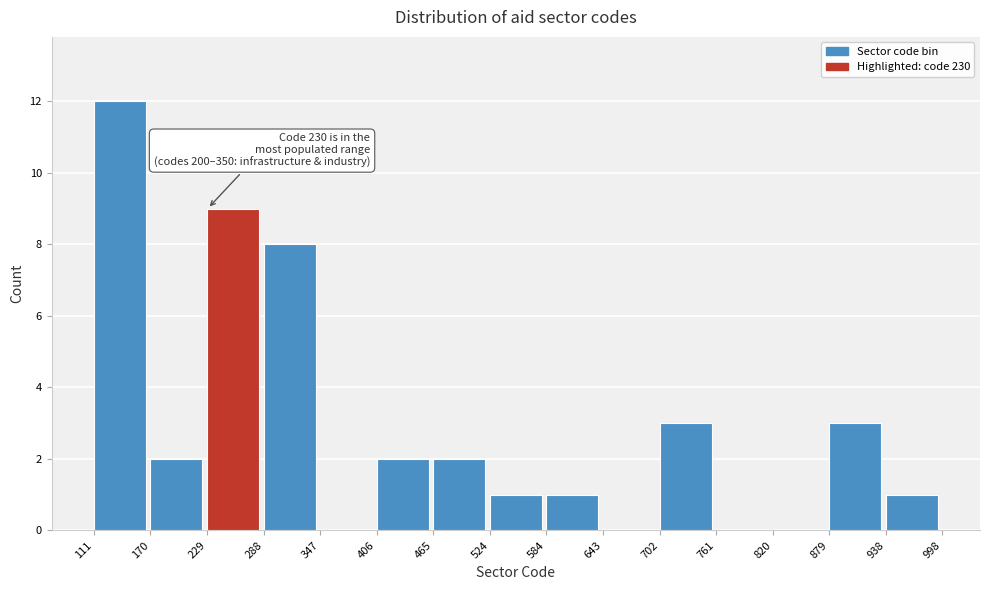

Which range on the x-axis has the tallest bar?

111 to 170